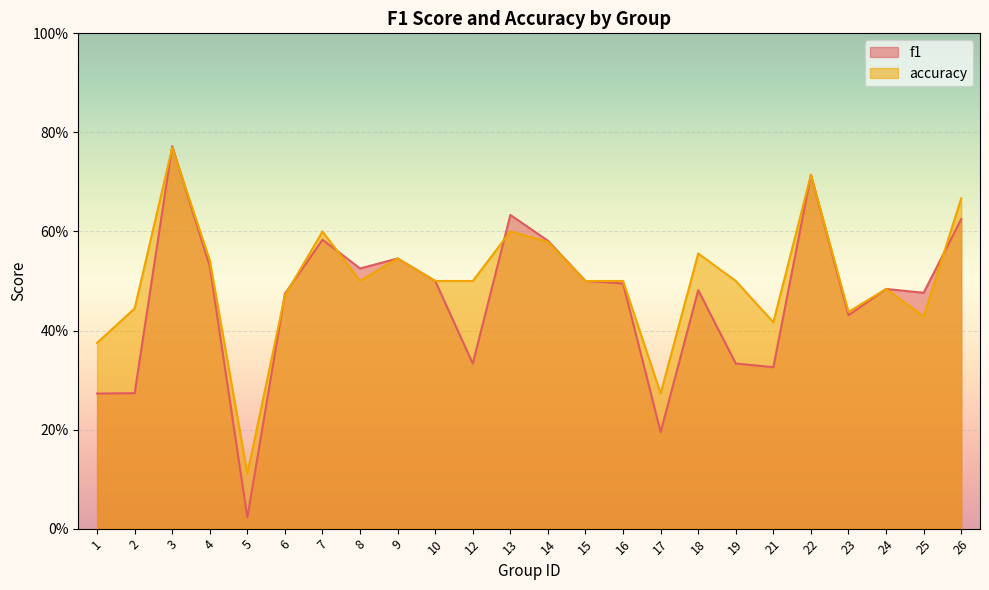

The accuracy series shows 0.9 at 7. True or false?

False